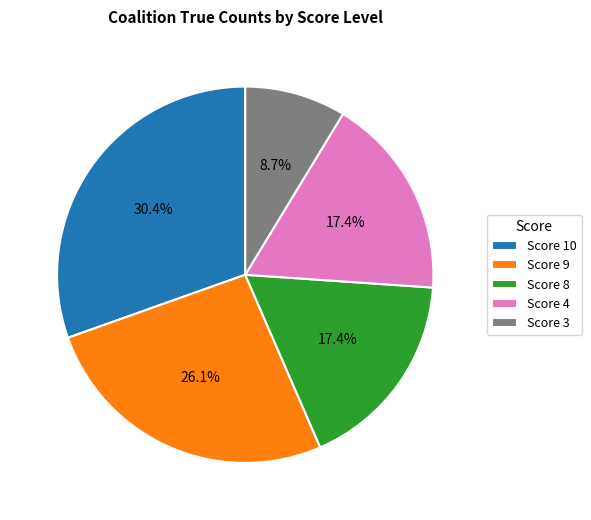

Between Score 3 and Score 9, which is larger?

Score 9